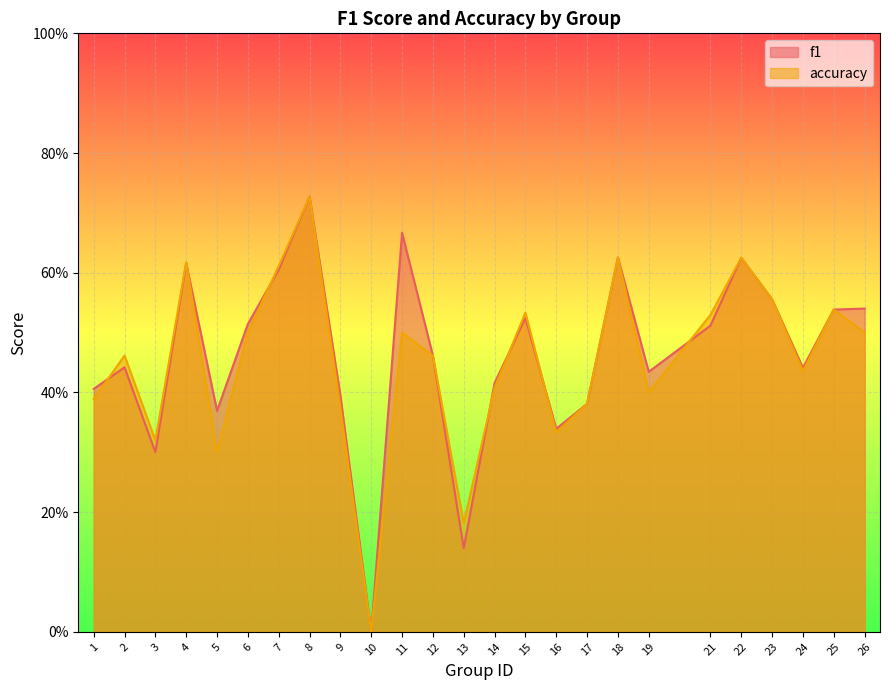

Which category has the highest value in the accuracy series?

8